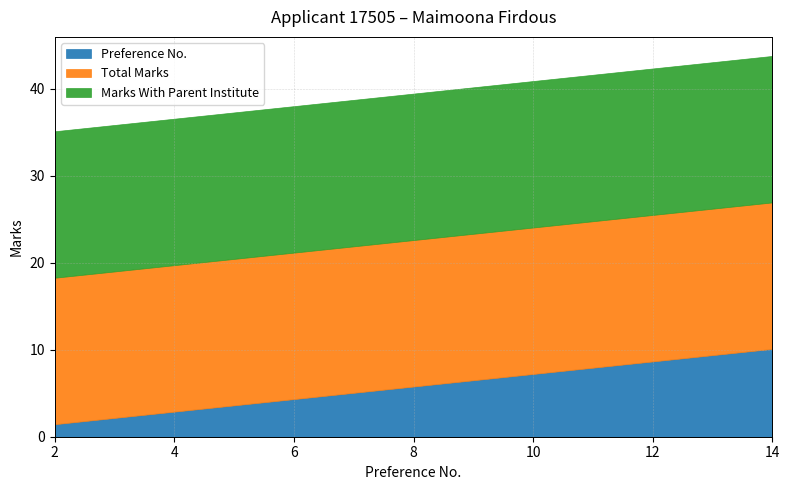

Rank the series at 9 from highest to lowest value.

Total Marks, Marks With Parent Institute, Preference No.